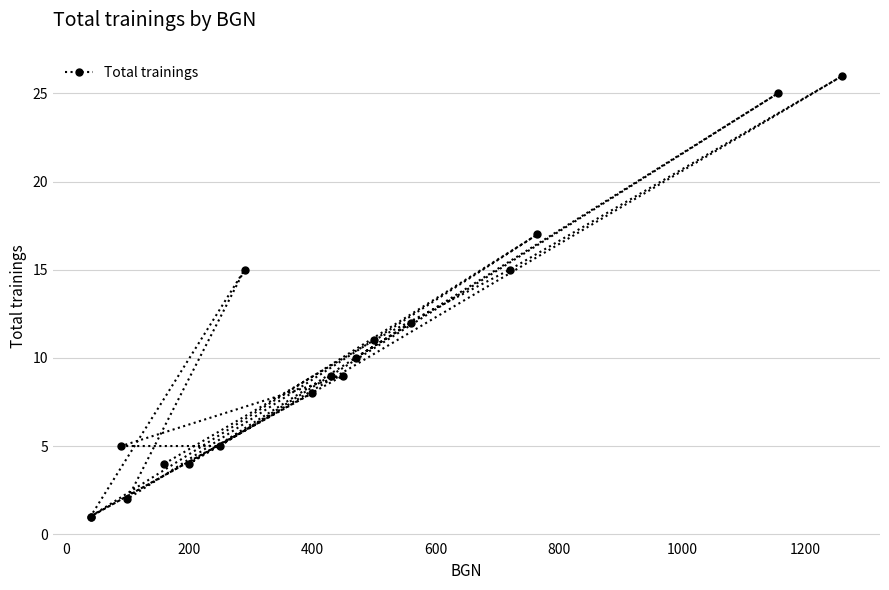

What is the average value?

10